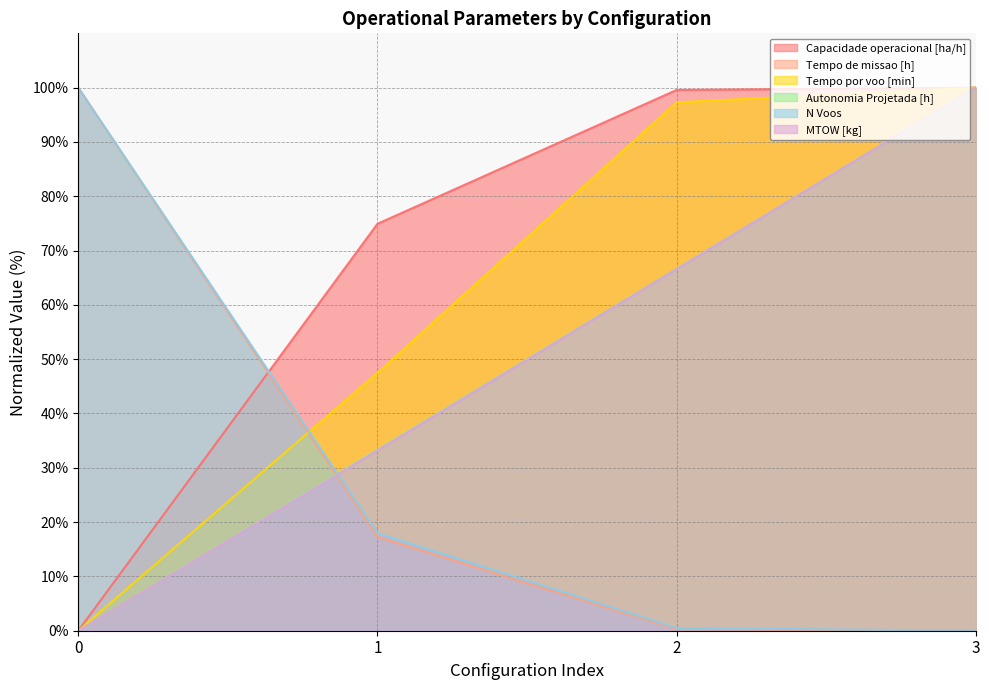

Does the chart have visible grid lines?

Yes